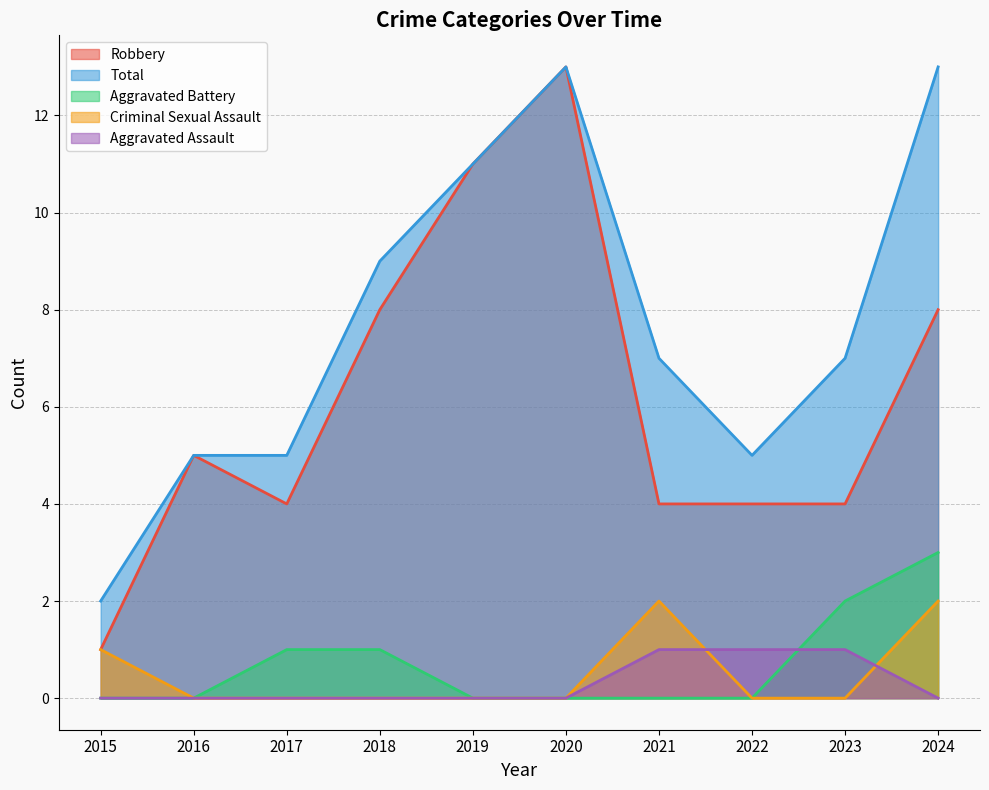

What is the difference between the maximum and minimum values in the Robbery series?

12